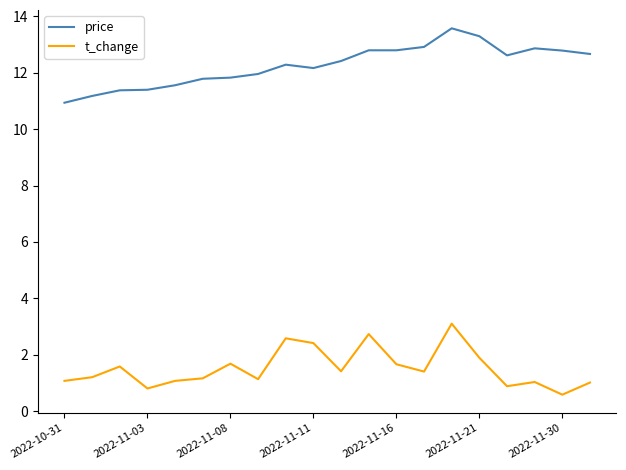

True or false: t_change and price intersect in this chart.

False